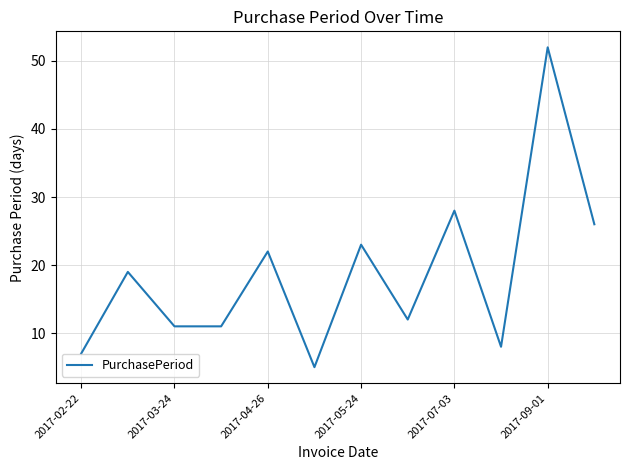

What is the maximum value shown in the chart?

52